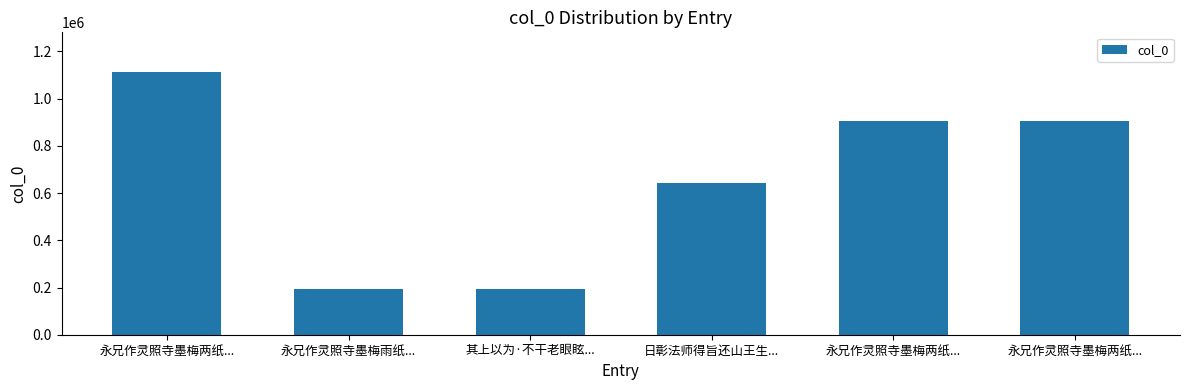

What is the ratio of the value at 日彰法师得旨还山王生... to the value at 其上以为·不干老眼眩...?

3.4